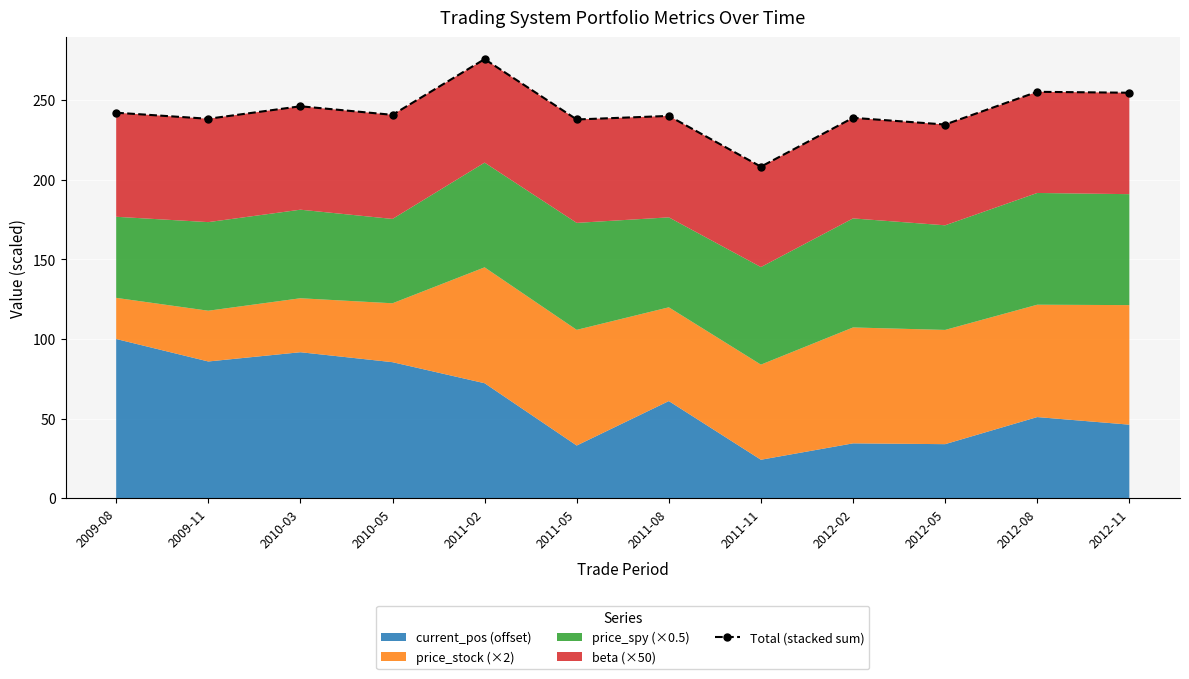

Is it true that the value at 2011-08 is 240.0?

True